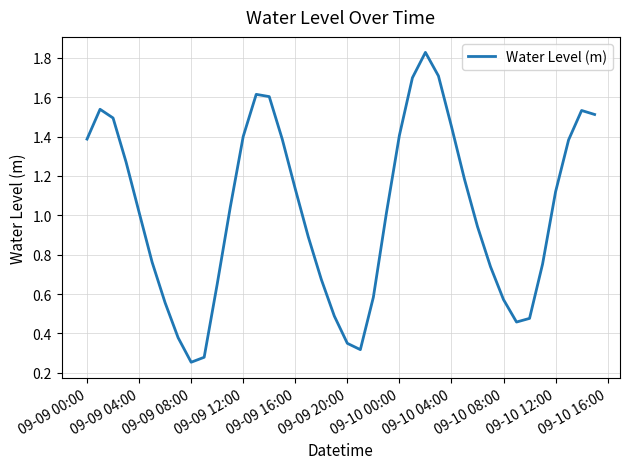

What is the difference between the maximum and minimum values?

1.6